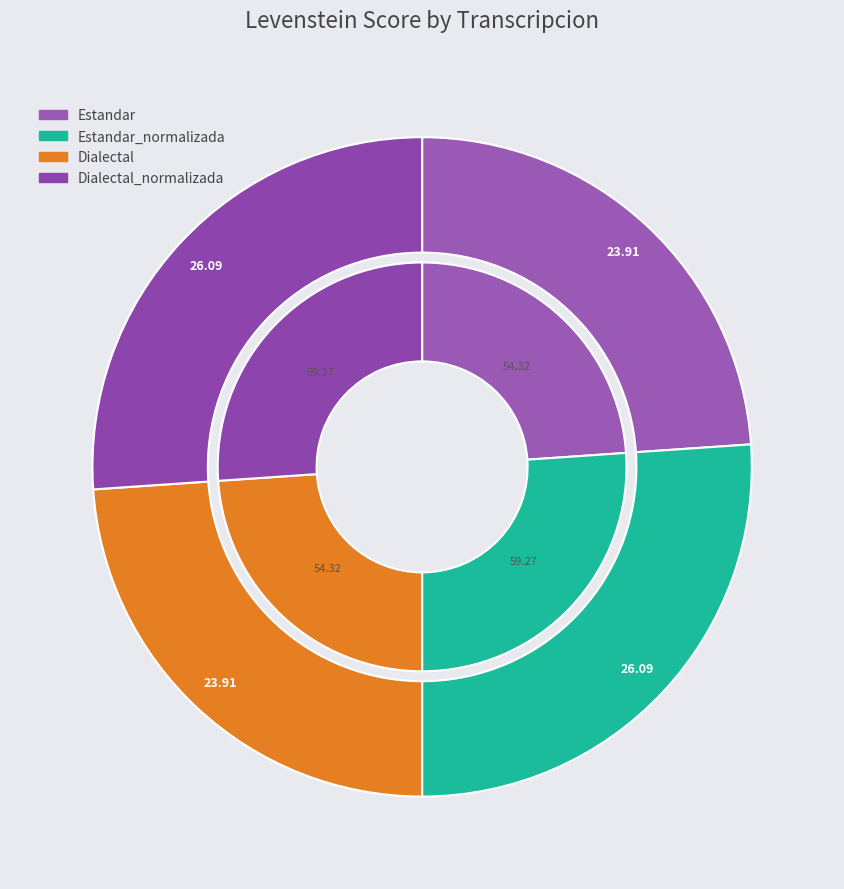

Does Dialectal account for over 50% of the chart?

No